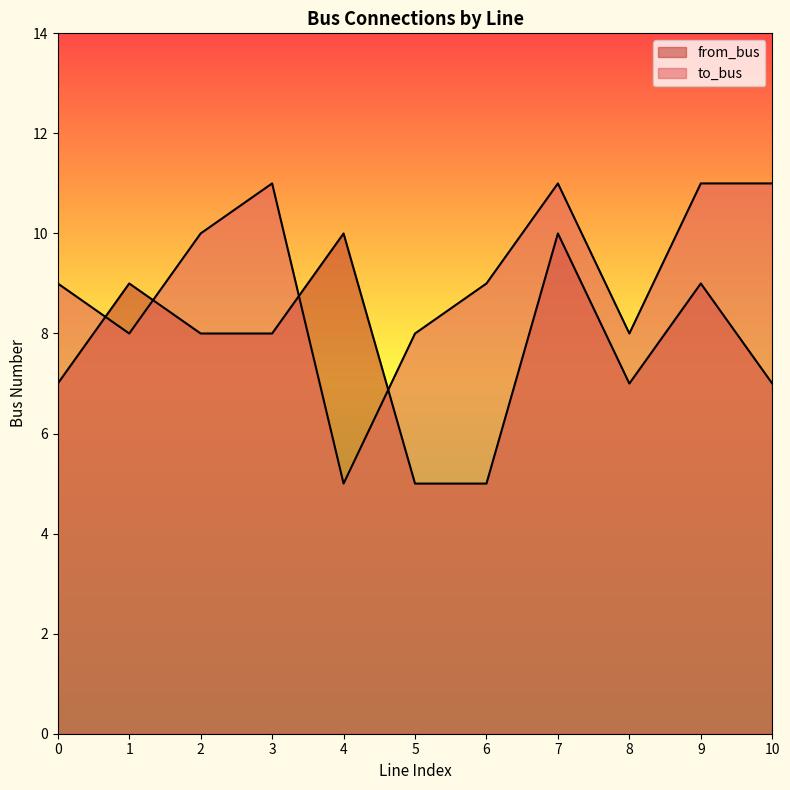

List the series in order of their peak value, highest first.

to_bus, from_bus